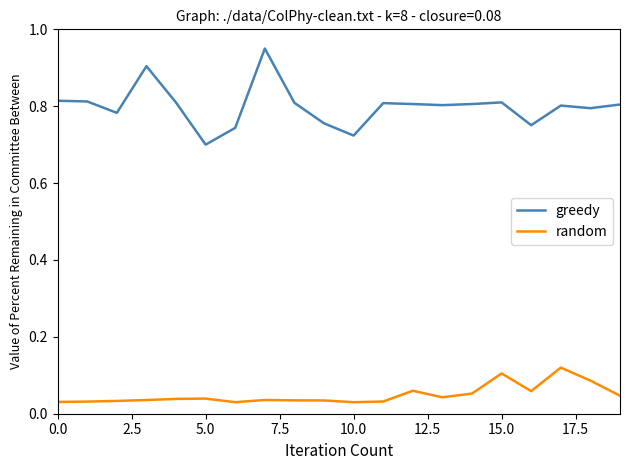

True or false: random and greedy cross at least once.

False